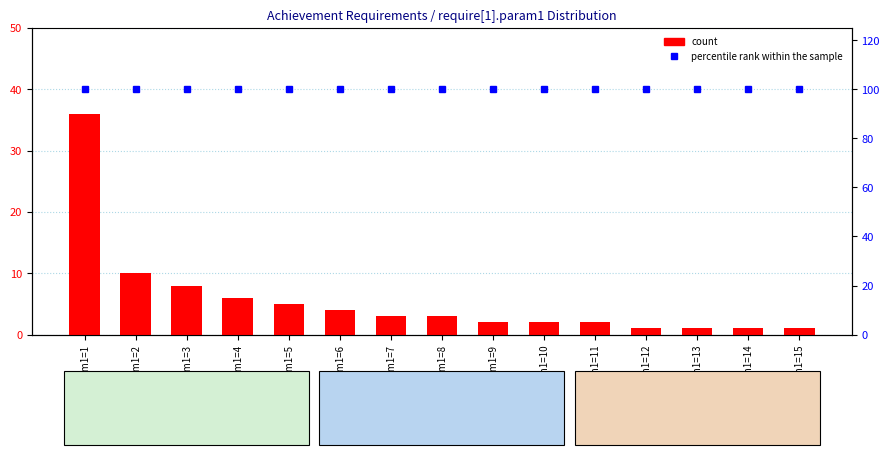

What is the minimum value for count?

1